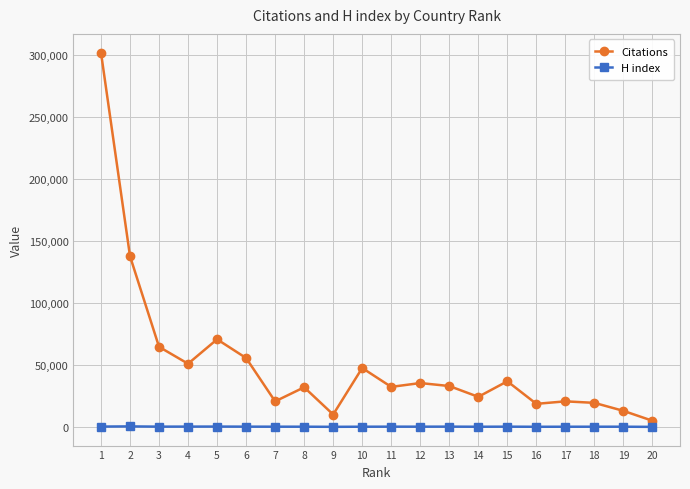

The value of Citations at 9 is 10021. True or false?

True